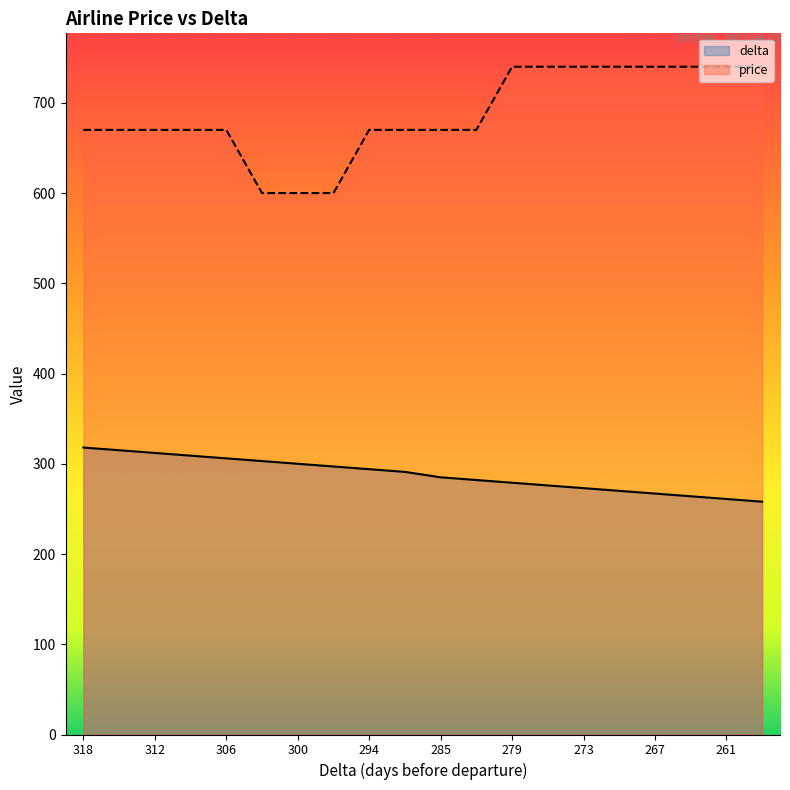

Which category has the highest value in the price series?

279